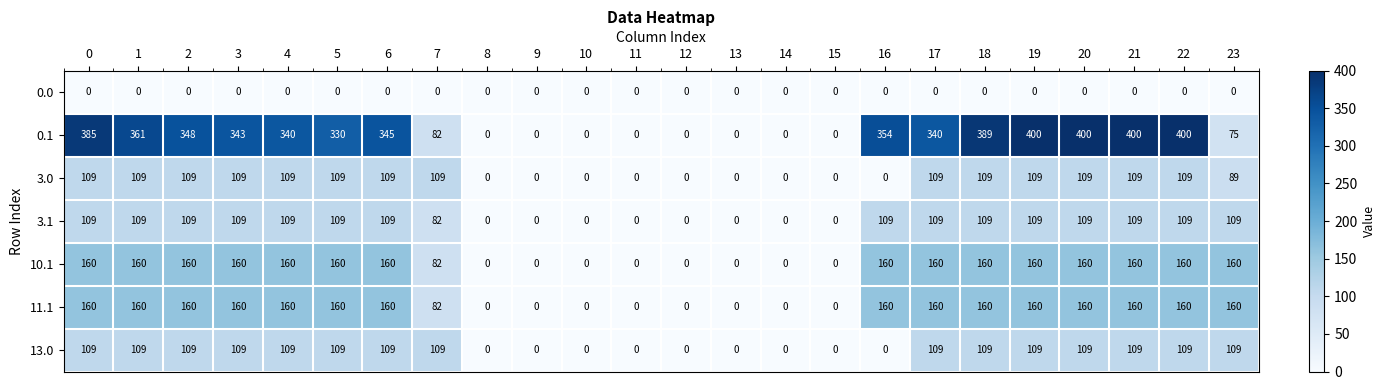

True or false: 3.1 has a value of 71 at 22.

False